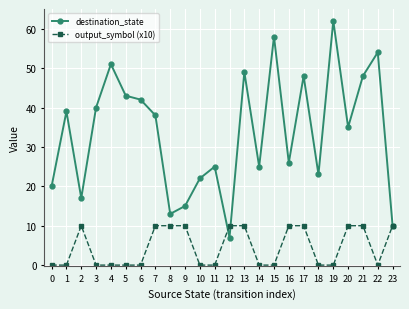

In destination_state, how many points are lower than both neighbors (excluding endpoints)?

7